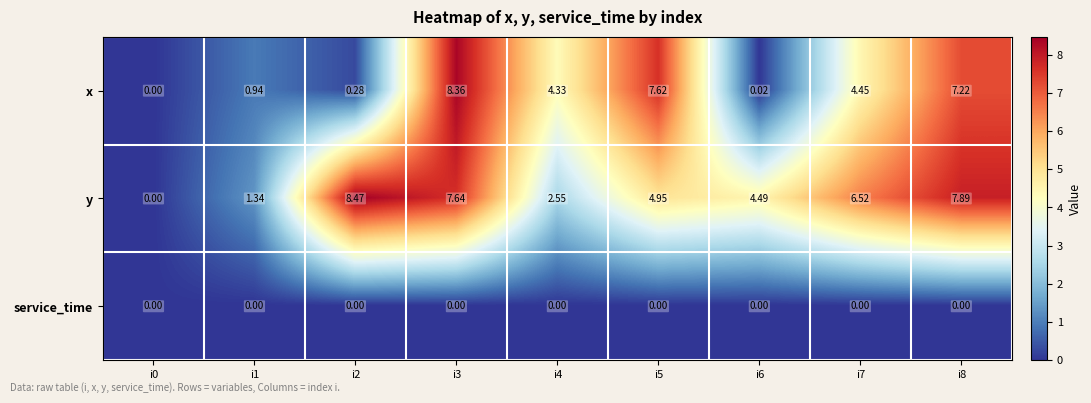

Is the value of service_time at i7 greater than the value of y at i3?

No